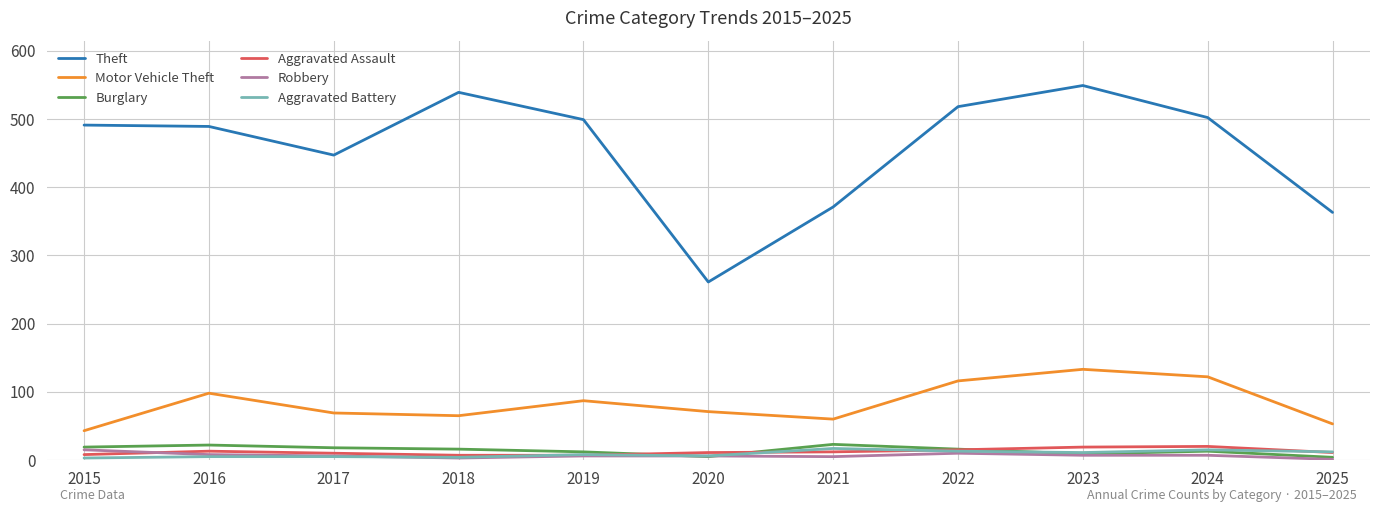

Is the value of Motor Vehicle Theft at 2023 greater than the value of Aggravated Assault at 2023?

Yes